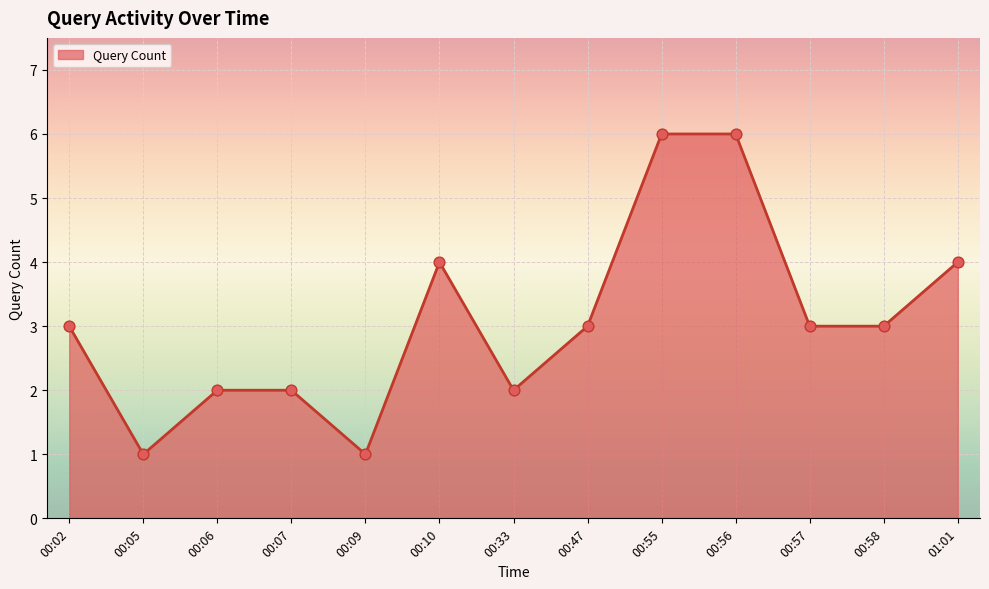

Between 00:07 and 00:05, which is larger?

00:07